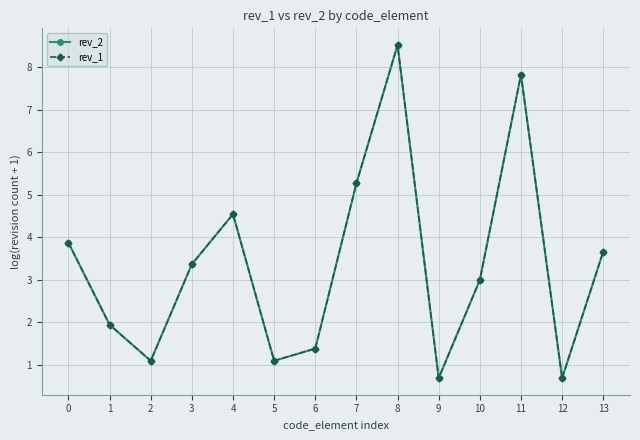

What is the approximate value of rev_2 at 0?

3.9